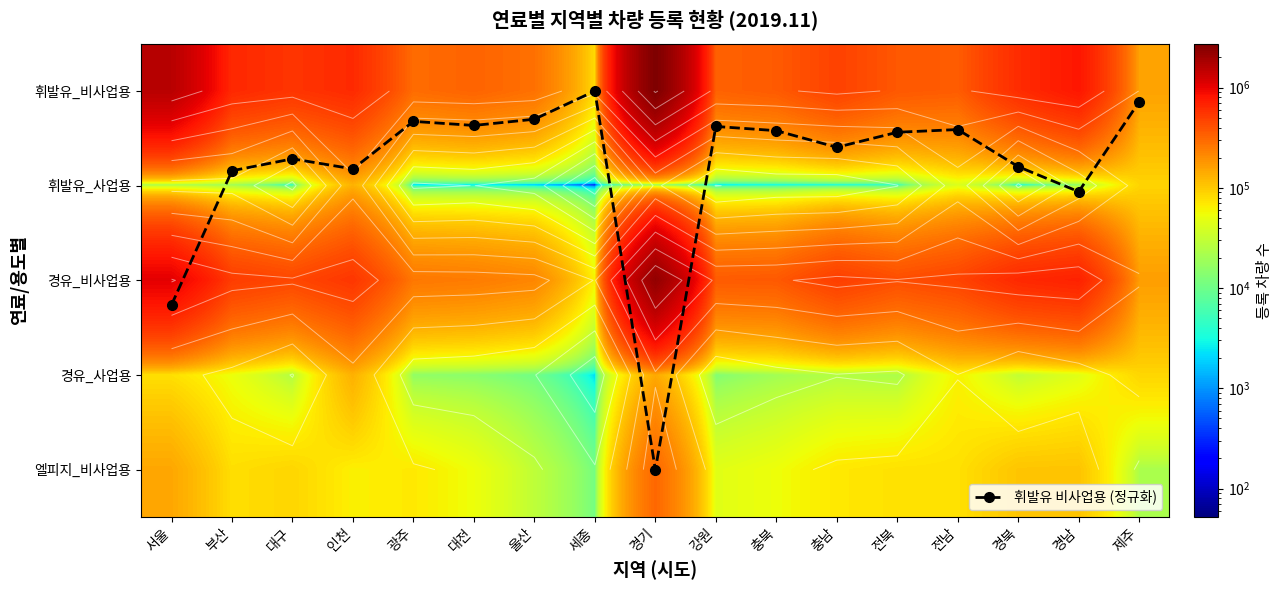

What value does the 휘발유_비사업용 series have at 대구?

557987.0